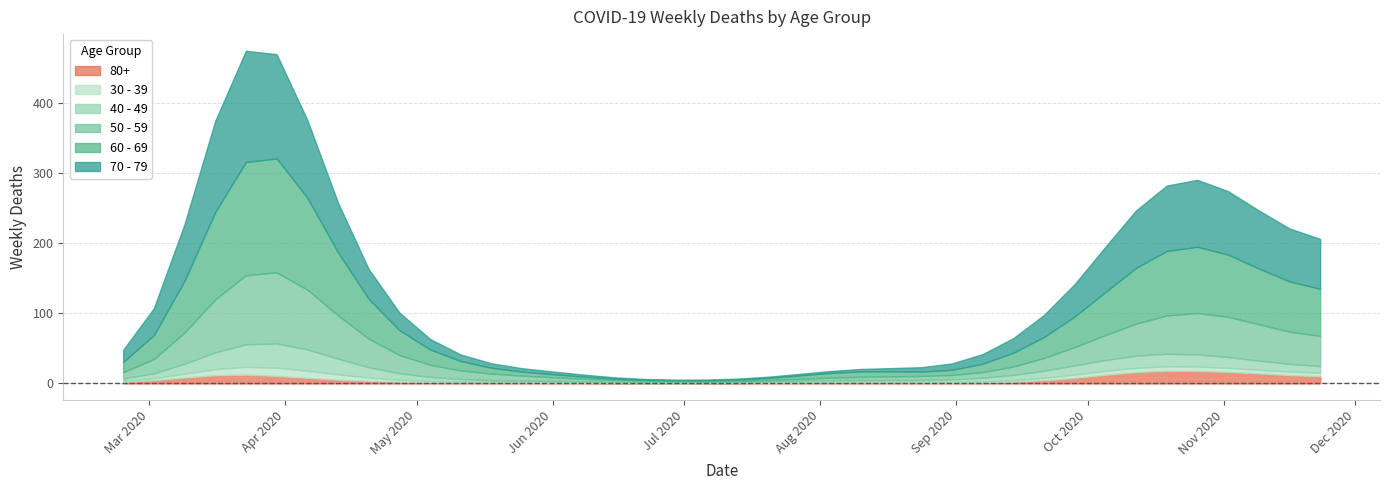

Reading right to left, what are all the values shown in this chart?

60 - 69: 59	73	72	93	100	121	82	58	32	29	20	7	1	3	9	12	8	3	2	0	3	0	0	1	3	6	5	3	12	14	33	45	56	129	216	255	130	31	5	1
70 - 79: 63	75	83	84	115	102	97	62	35	30	14	14	6	4	5	4	1	3	1	3	0	0	1	1	3	6	2	7	7	7	21	33	52	71	199	259	158	35	7	1
50 - 59: 43	35	54	58	79	55	47	33	24	19	7	4	7	4	7	4	4	3	1	0	1	3	2	2	2	5	7	10	11	11	21	30	55	83	131	151	81	17	3	1
40 - 49: 7	10	14	16	16	25	15	15	18	7	7	5	3	2	2	2	3	2	1	0	1	2	1	1	2	3	1	0	3	6	7	9	20	34	47	46	21	9	1	1
30 - 39: 7	2	5	7	6	8	5	7	5	4	1	1	0	0	2	2	0	0	2	0	1	0	0	0	0	2	0	1	0	2	2	2	9	10	17	12	12	3	1	0
80+: 6	14	13	19	18	18	25	11	5	1	4	0	0	2	3	1	1	3	1	0	0	0	0	1	0	2	1	3	0	3	0	5	2	8	11	15	21	6	1	0